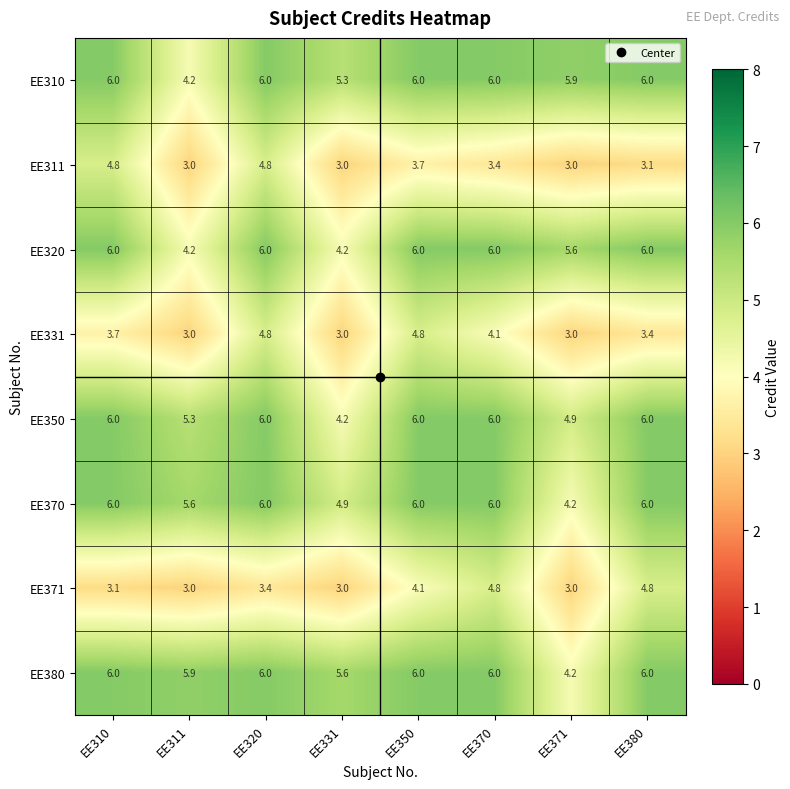

The EE350 series shows 6.0 at EE320. True or false?

True